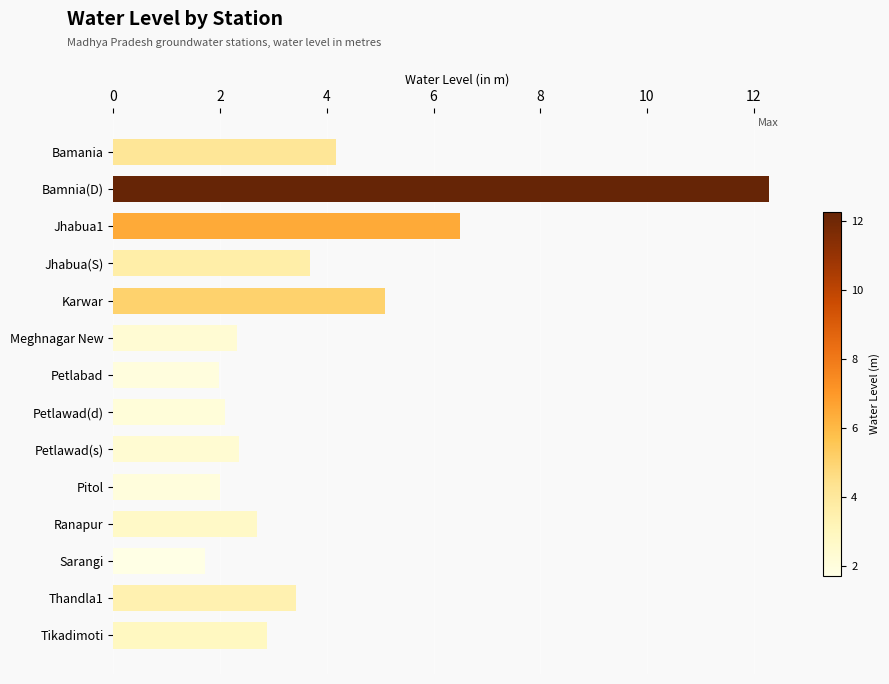

What is the greatest value displayed?

12.3